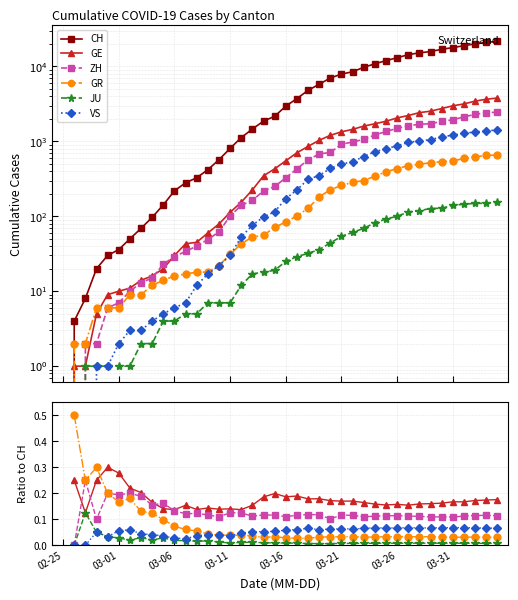

True or false: GE and ZH intersect in this chart.

True